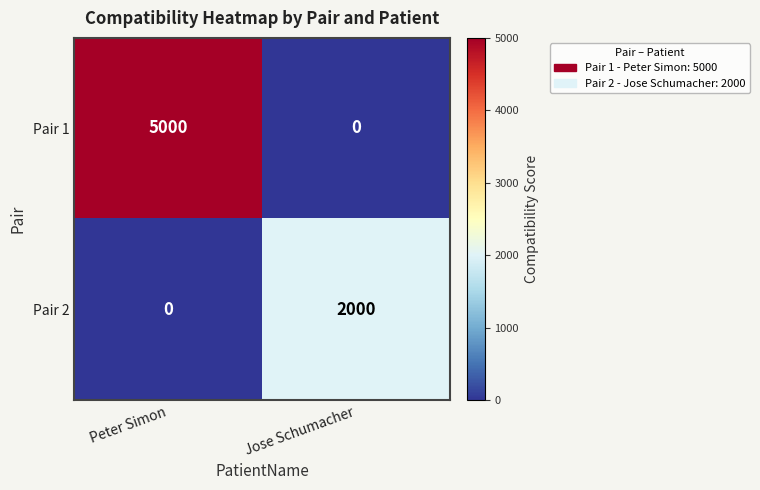

What is the maximum value for Pair 2?

2000